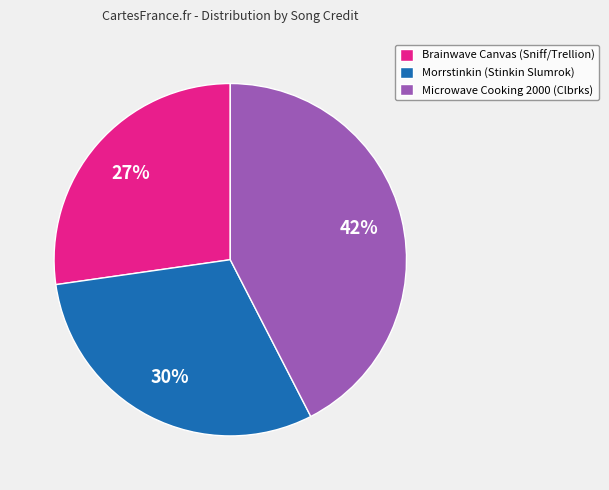

To the nearest percent, what portion does Brainwave Canvas (Sniff/Trellion) represent?

27%